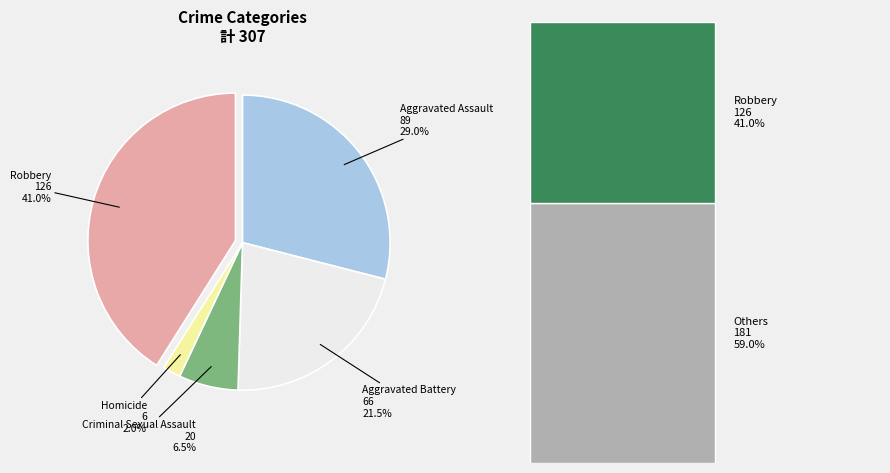

The Homicide slice represents 2% of the pie. True or false?

True